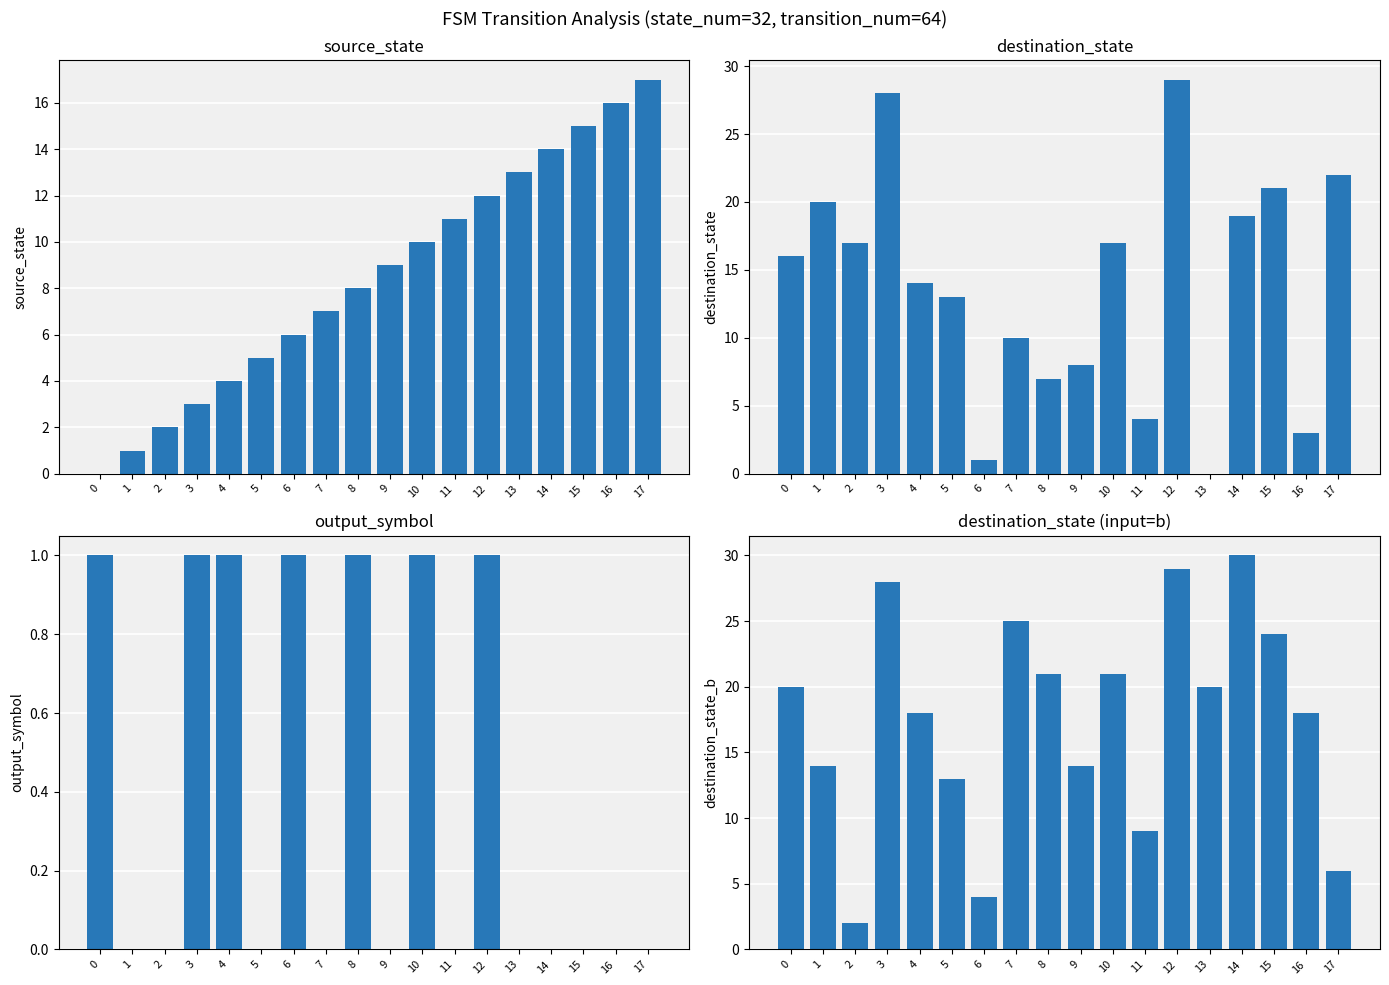

How many bars are there in each group?

4